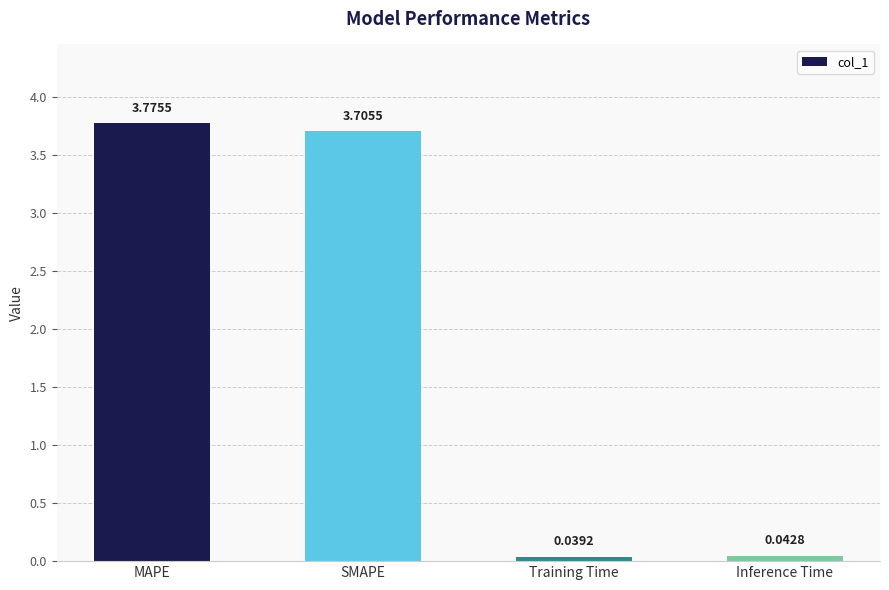

Between Training Time and MAPE, which is larger?

MAPE